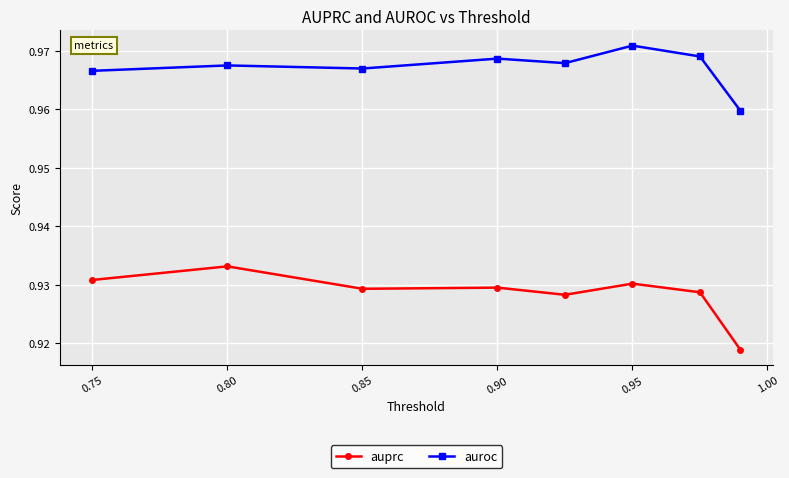

What is the sum of all auprc values?

7.4